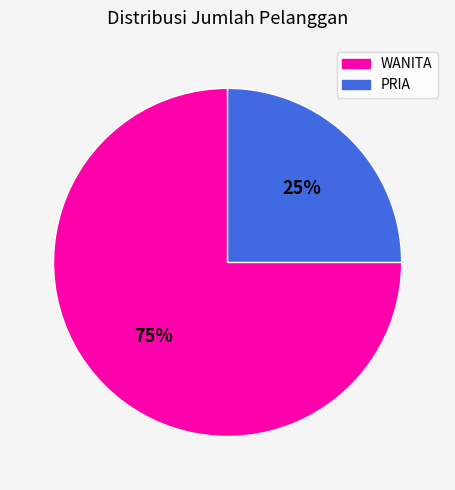

To the nearest percent, what portion does WANITA represent?

75%